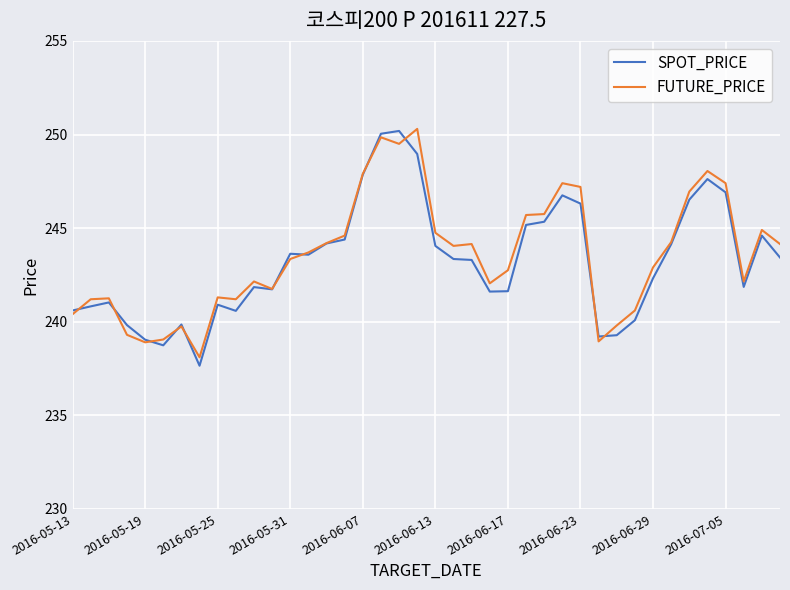

Rank the series by their average value, from lowest to highest.

SPOT_PRICE, FUTURE_PRICE